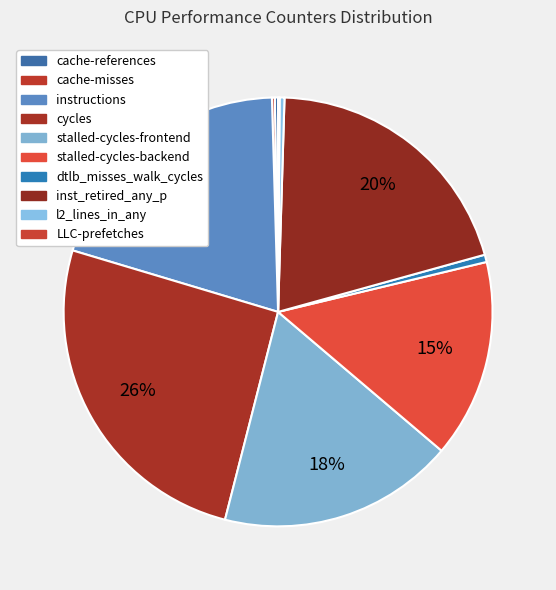

What portion of the pie excludes cycles?

74.4%